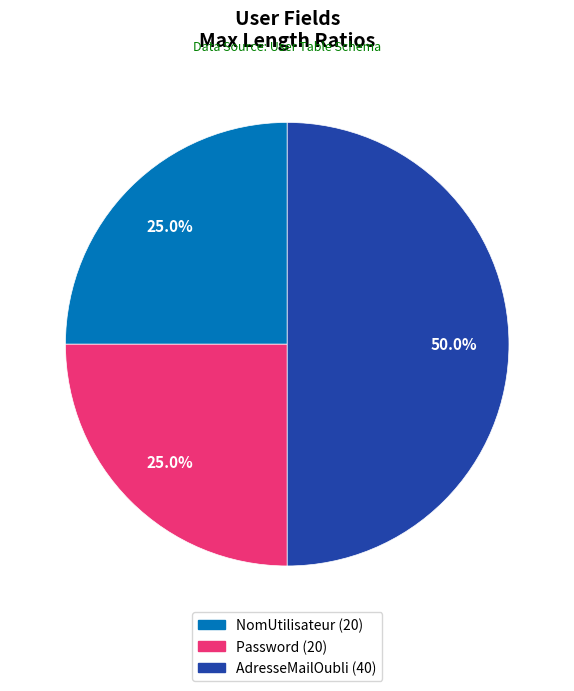

What percentage do Password and NomUtilisateur together represent?

50.0%